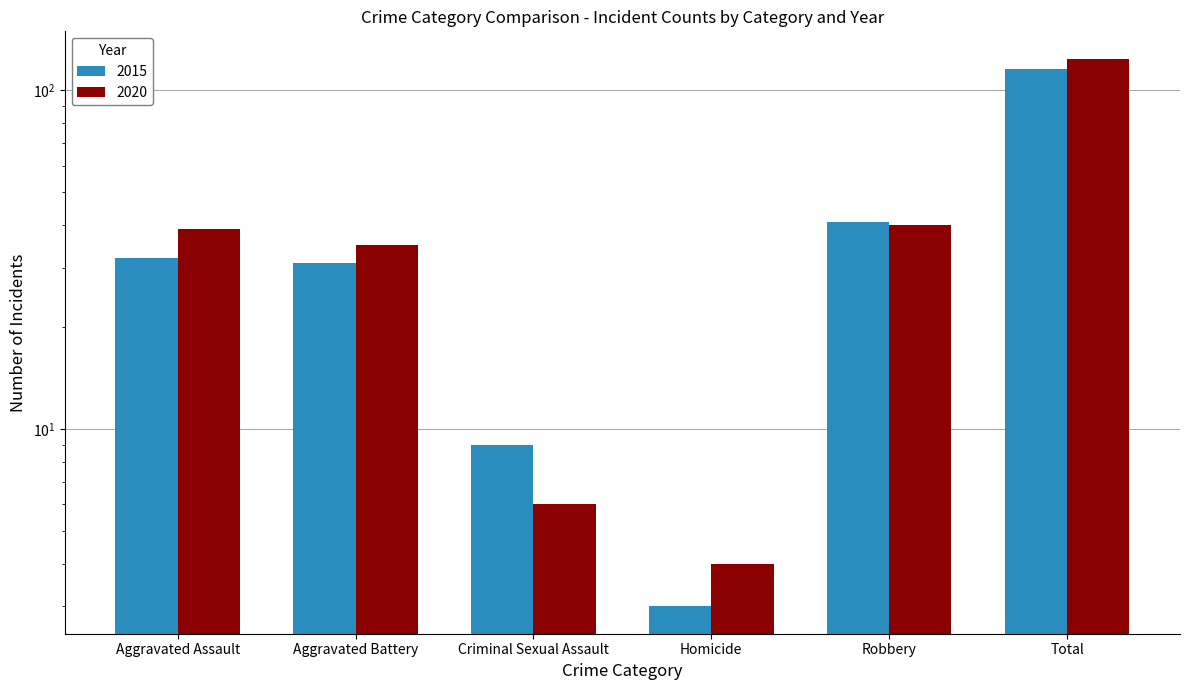

What is the value of the 2020 bar at the 5th from the left?

40